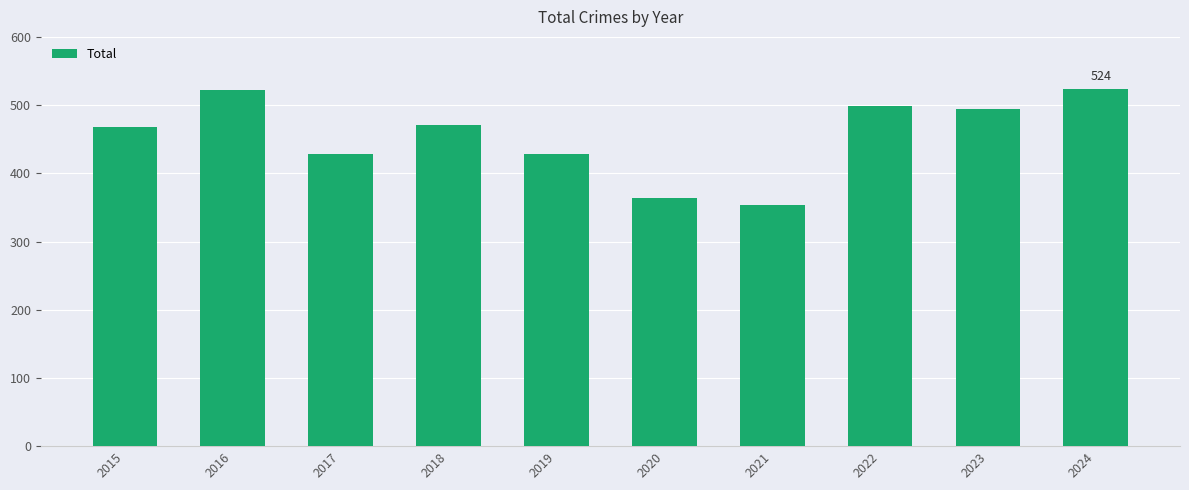

Between 2015 and 2019, which is larger?

2015